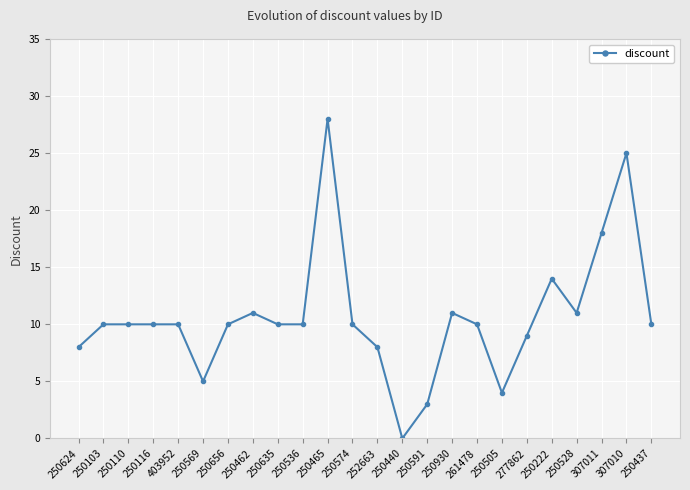

Does the chart display data point markers on the line(s)?

Yes